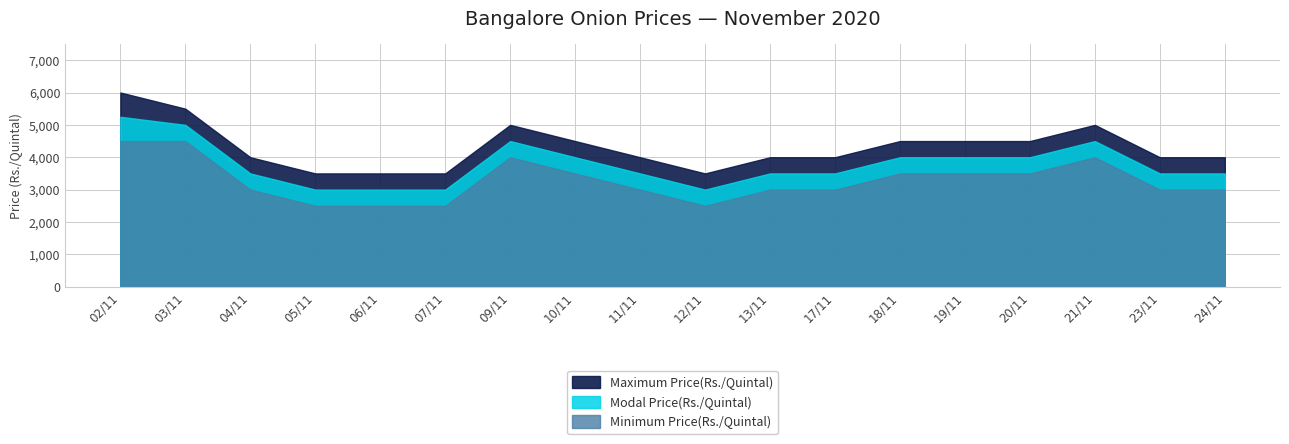

List the labels in order of Minimum Price(Rs./Quintal) value, largest first.

02/11, 03/11, 09/11, 21/11, 10/11, 18/11, 19/11, 20/11, 04/11, 11/11, 13/11, 17/11, 23/11, 24/11, 05/11, 06/11, 07/11, 12/11